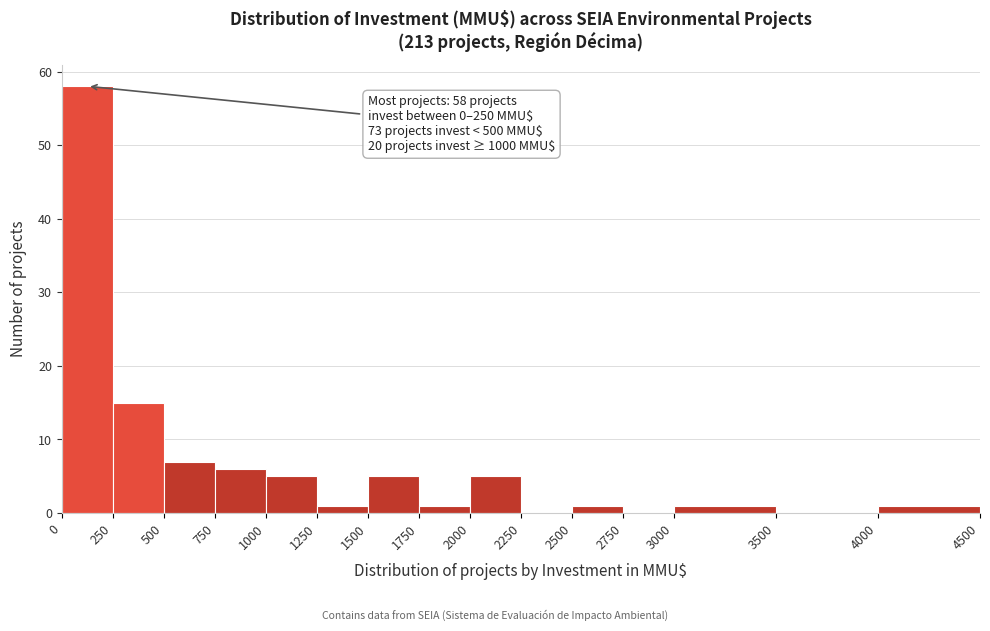

Which range on the x-axis has the tallest bar?

0 to 250